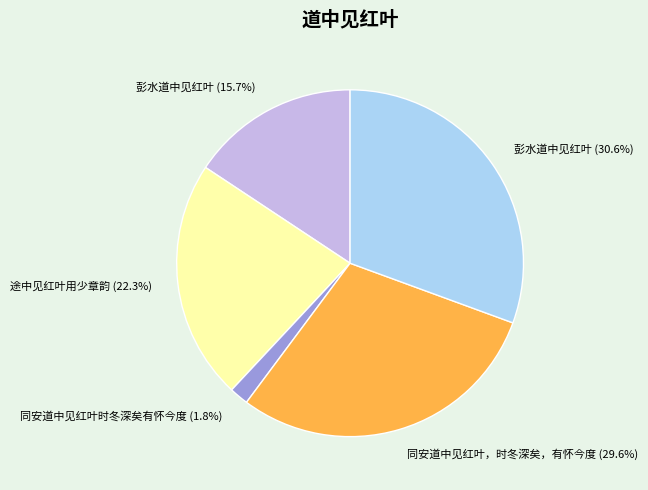

Combined, what portion of the pie is 彭水道中见红叶 (15.7%) and 彭水道中见红叶 (30.6%)?

46.3%